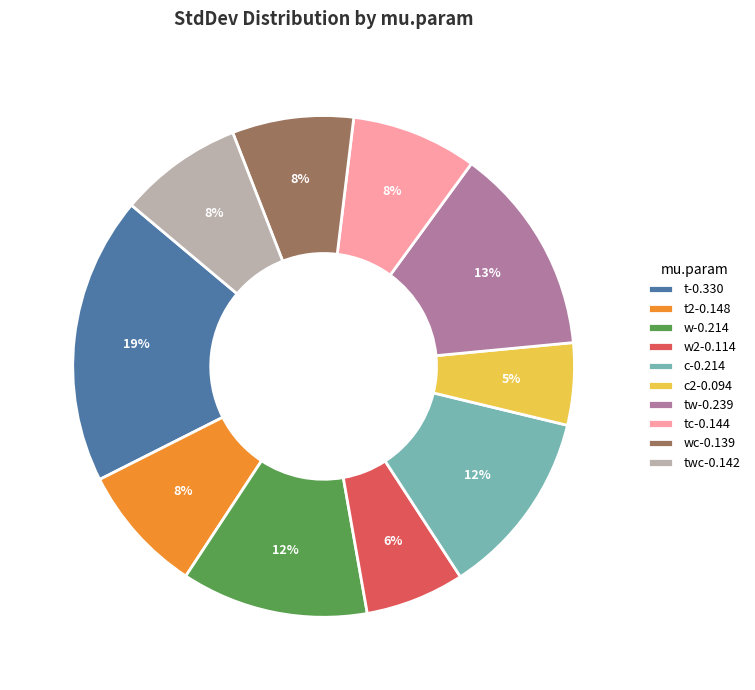

What percentage is the w-0.214 slice, to the nearest percent?

12%